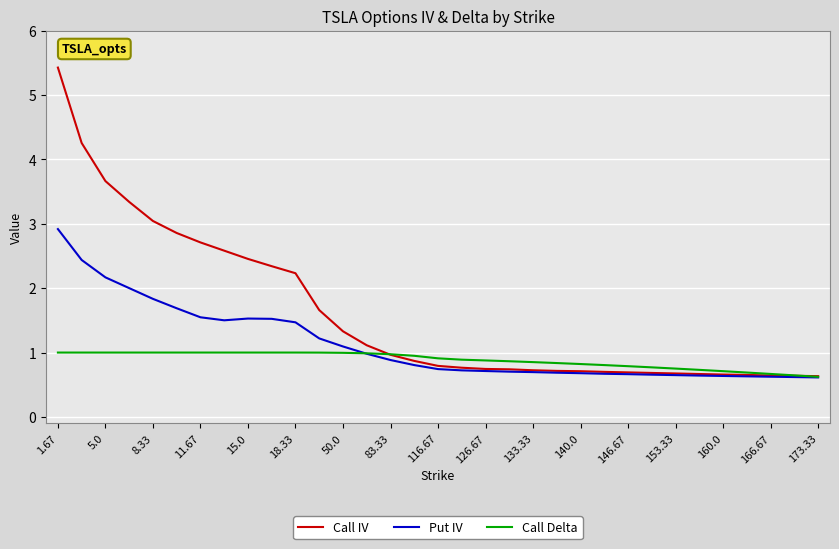

Which series has the widest spread of values?

Call IV